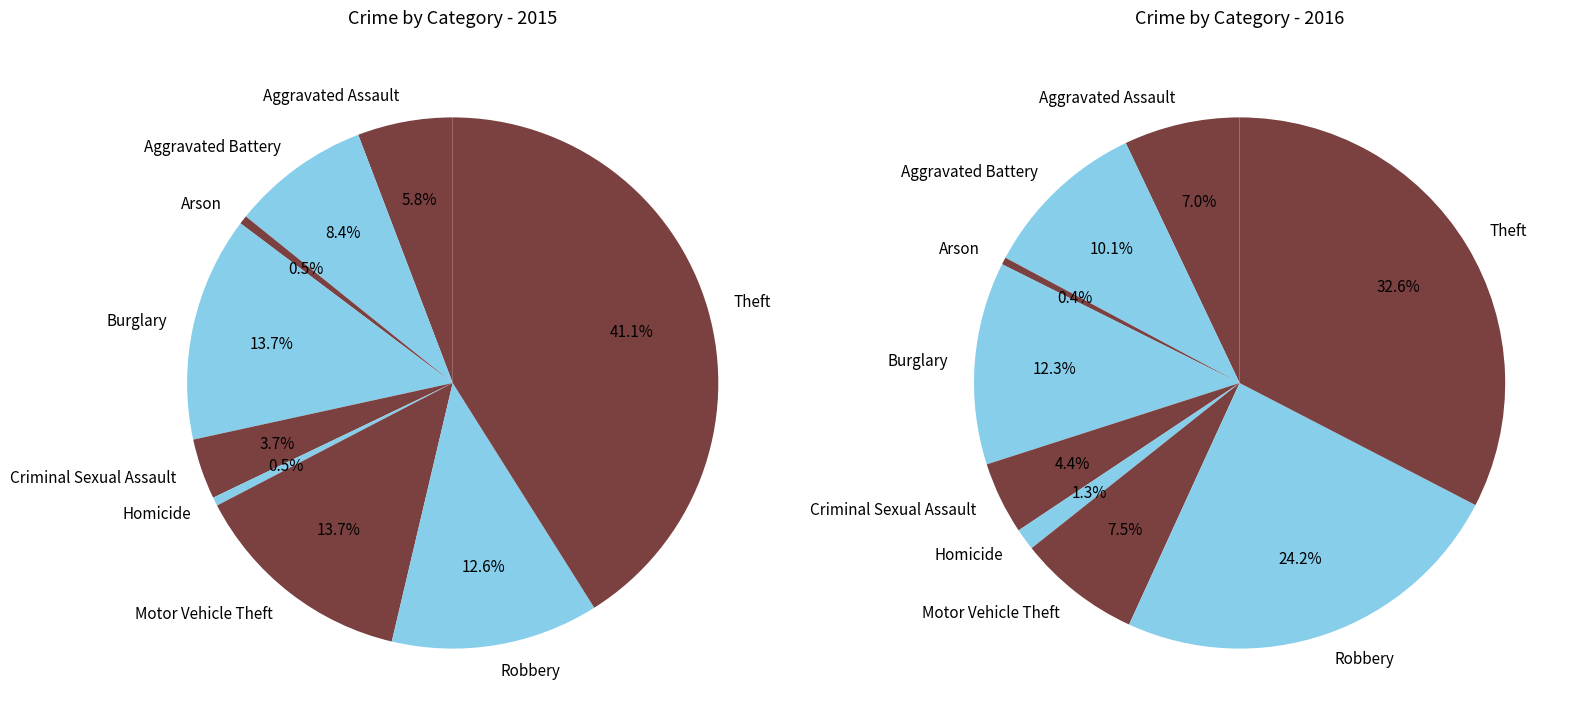

Is there a majority slice in this chart?

No